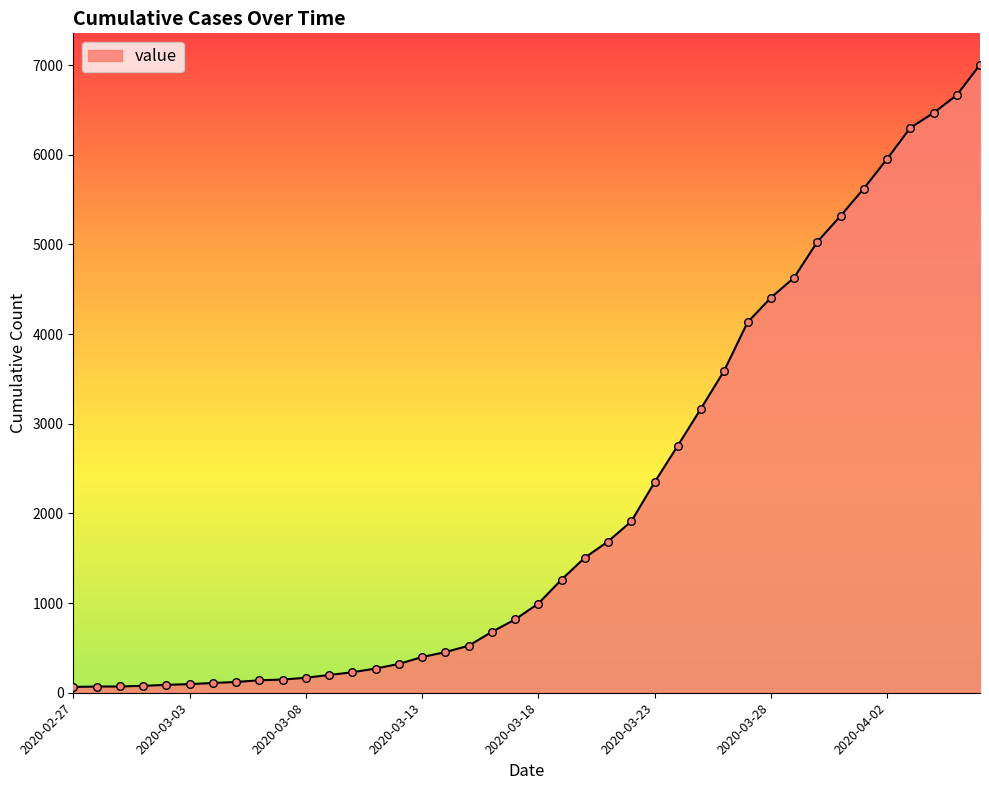

What is the greatest value displayed?

7005